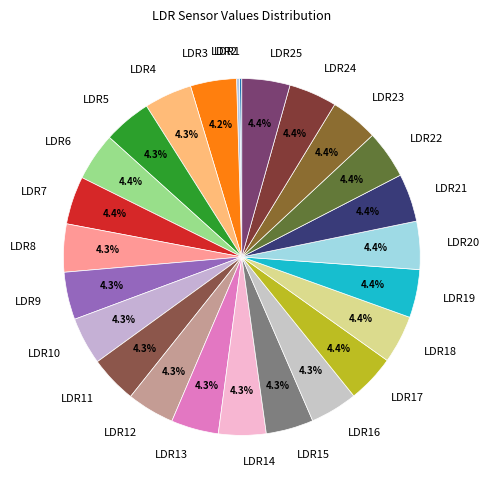

What portion of the pie excludes LDR5?

95.7%